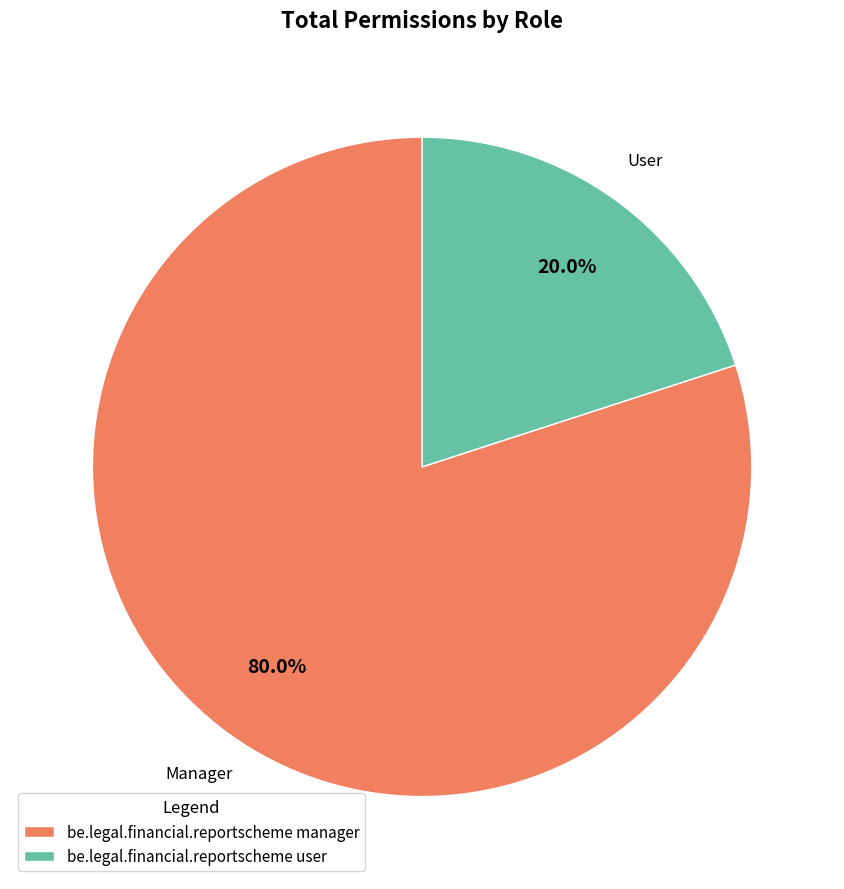

Is be.legal.financial.reportscheme manager the majority of the pie?

Yes